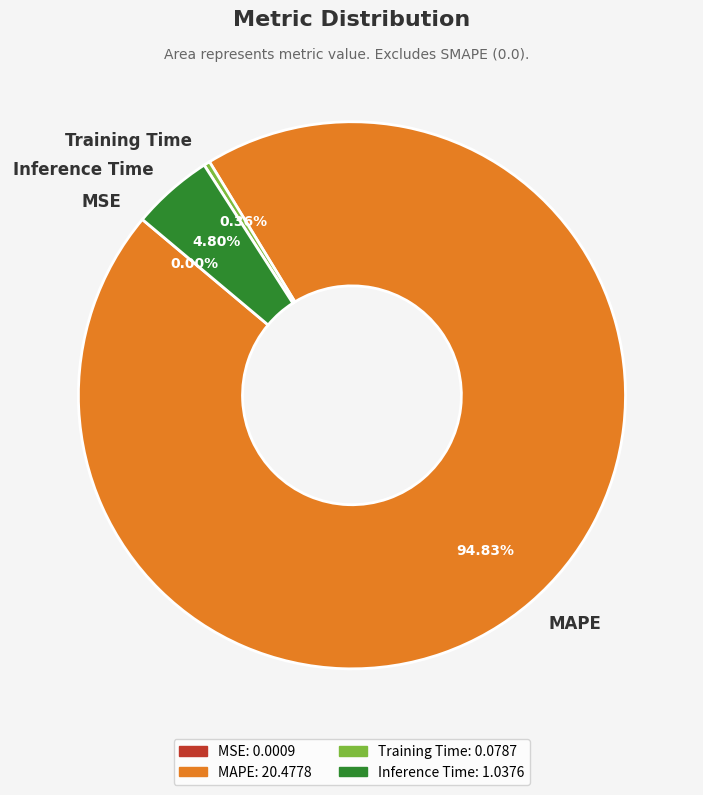

Which slice is the largest?

MAPE